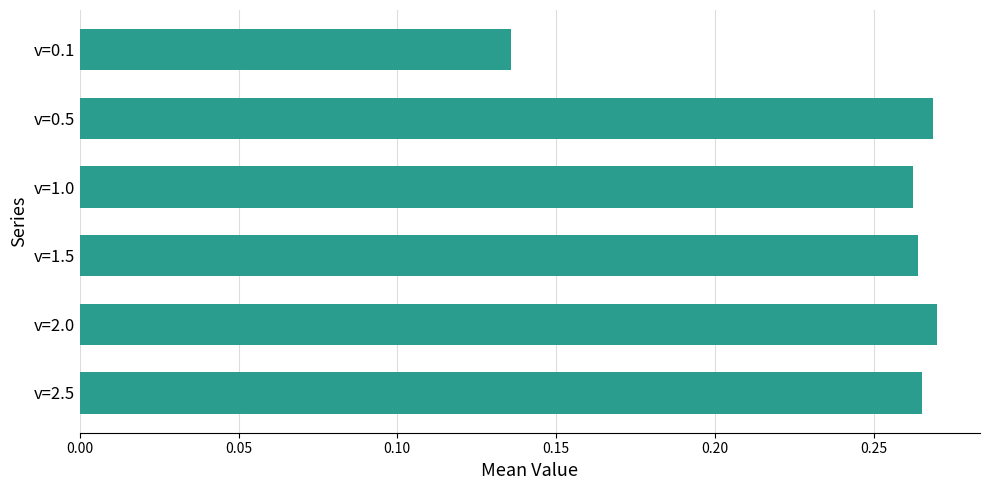

Which category has the lowest value across all series?

v=0.1